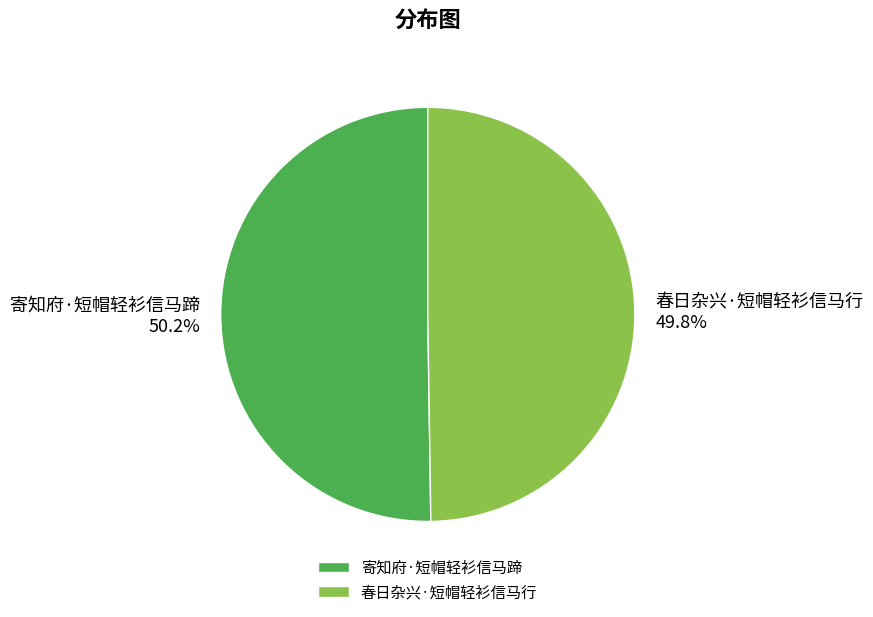

To the nearest percent, what is the average slice percentage?

50%